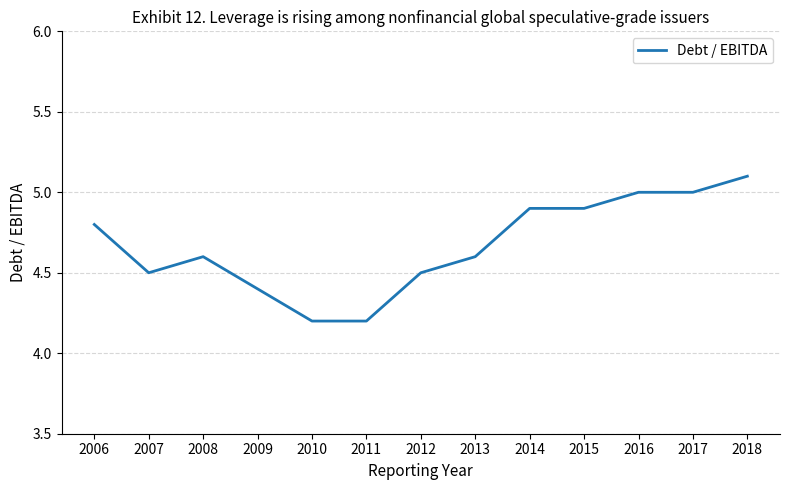

Is it true that the value at 2018 is 5.1?

True